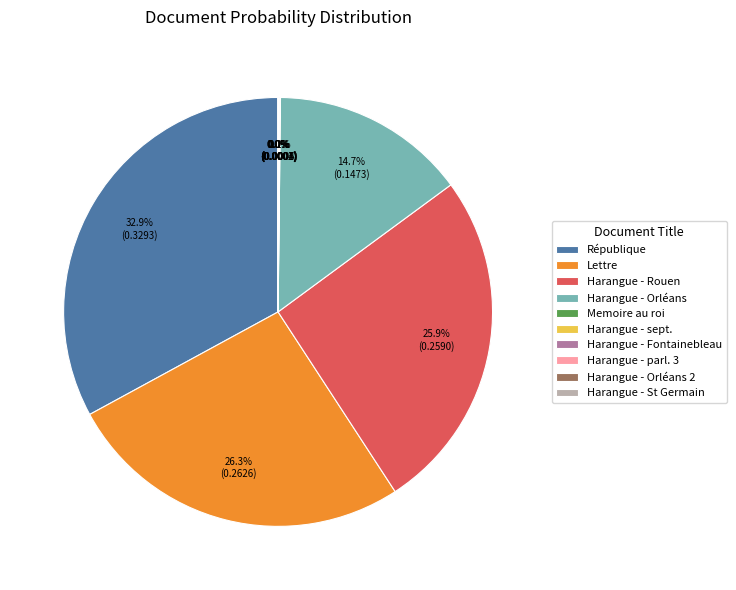

Do Harangue - Orléans and Lettre together represent more than half of the pie?

No